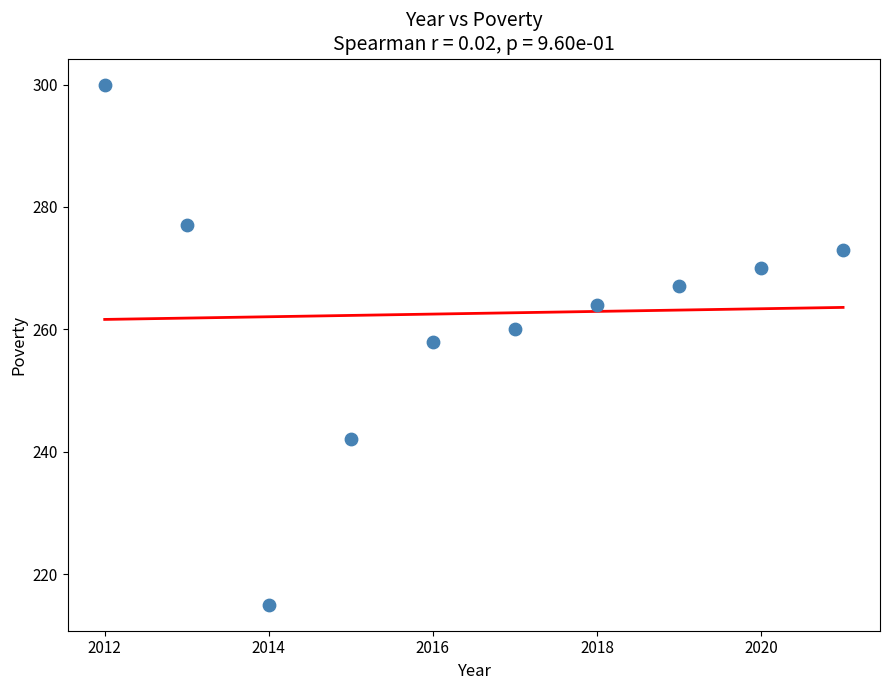

What is the average X value?

2016